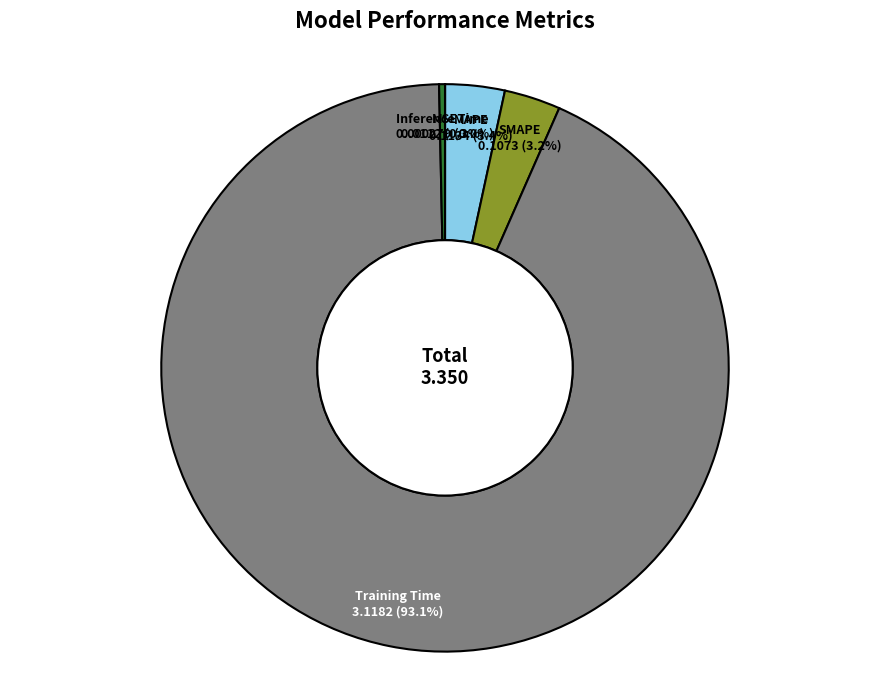

Which has a higher value, SMAPE or Training Time?

Training Time